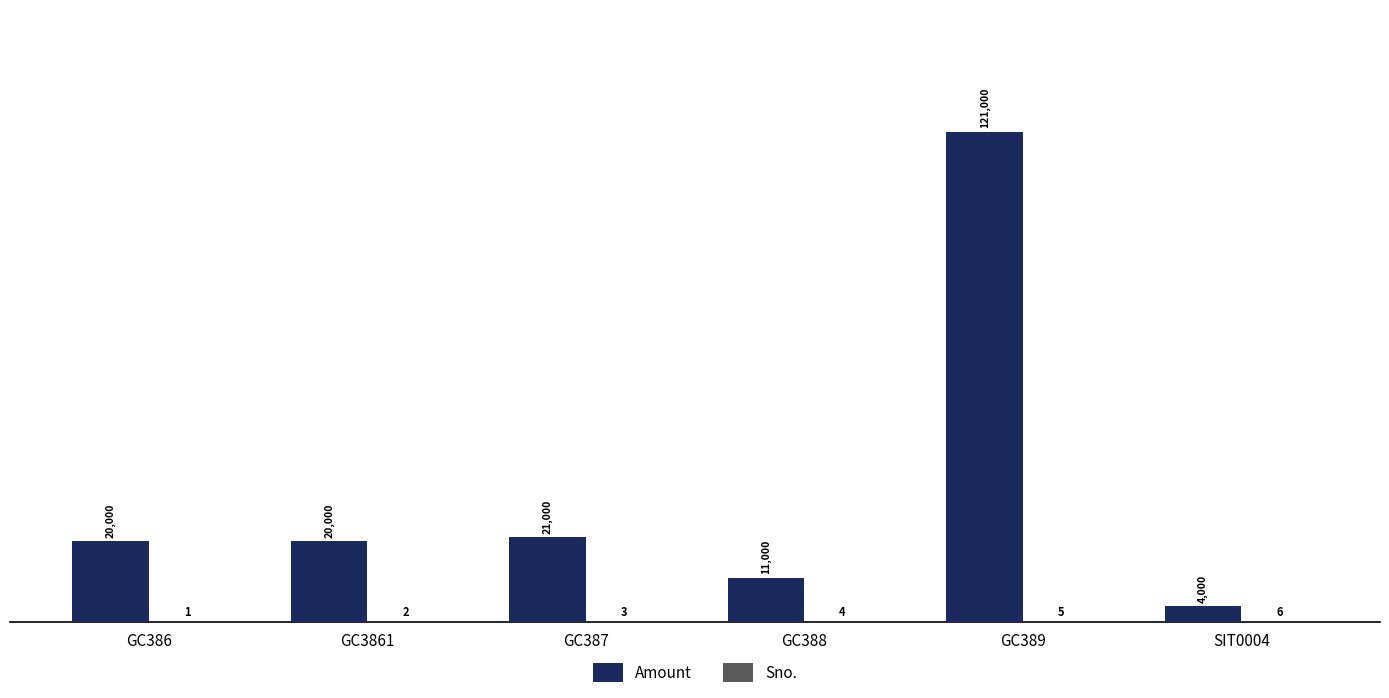

What value does the Amount series have at SIT0004?

4000